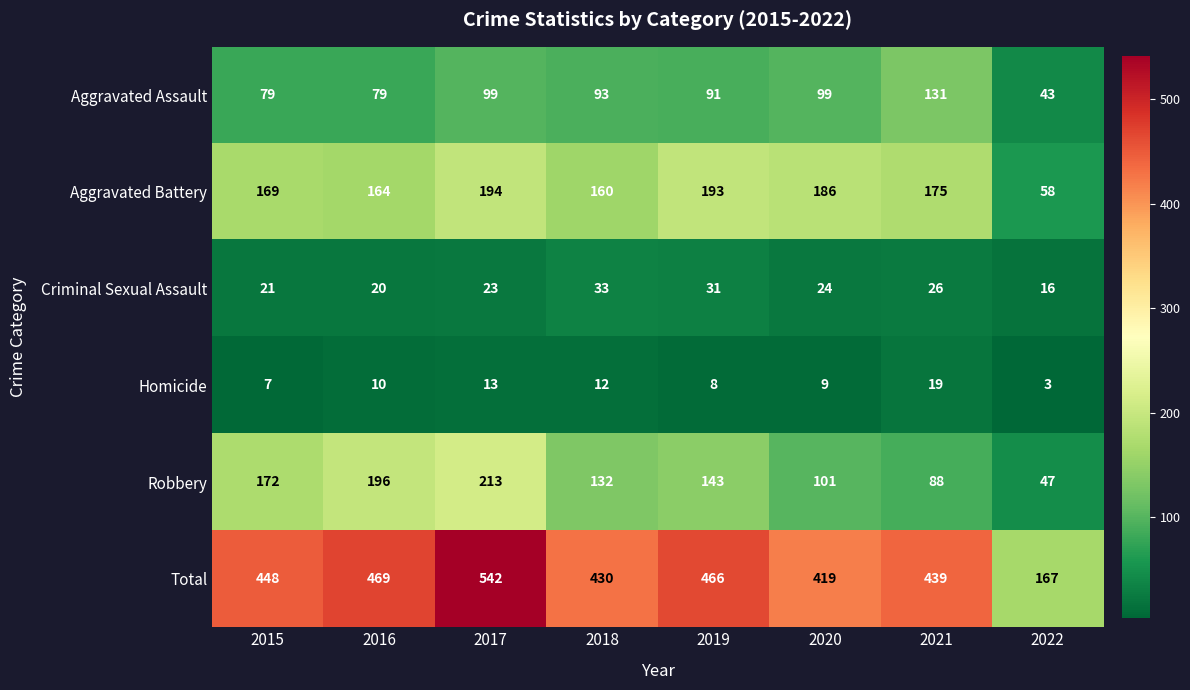

What is the spread (max minus min) of values at 2021?

420